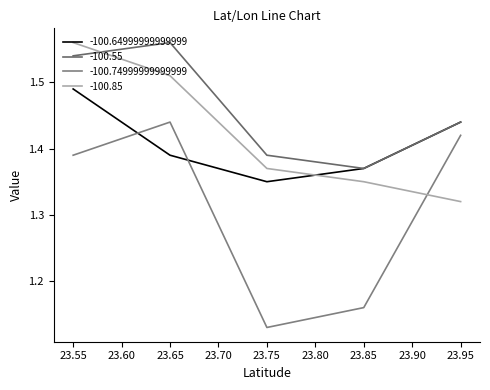

What are all the series names shown in the legend?

-100.64999999999999, -100.55, -100.74999999999999, -100.85